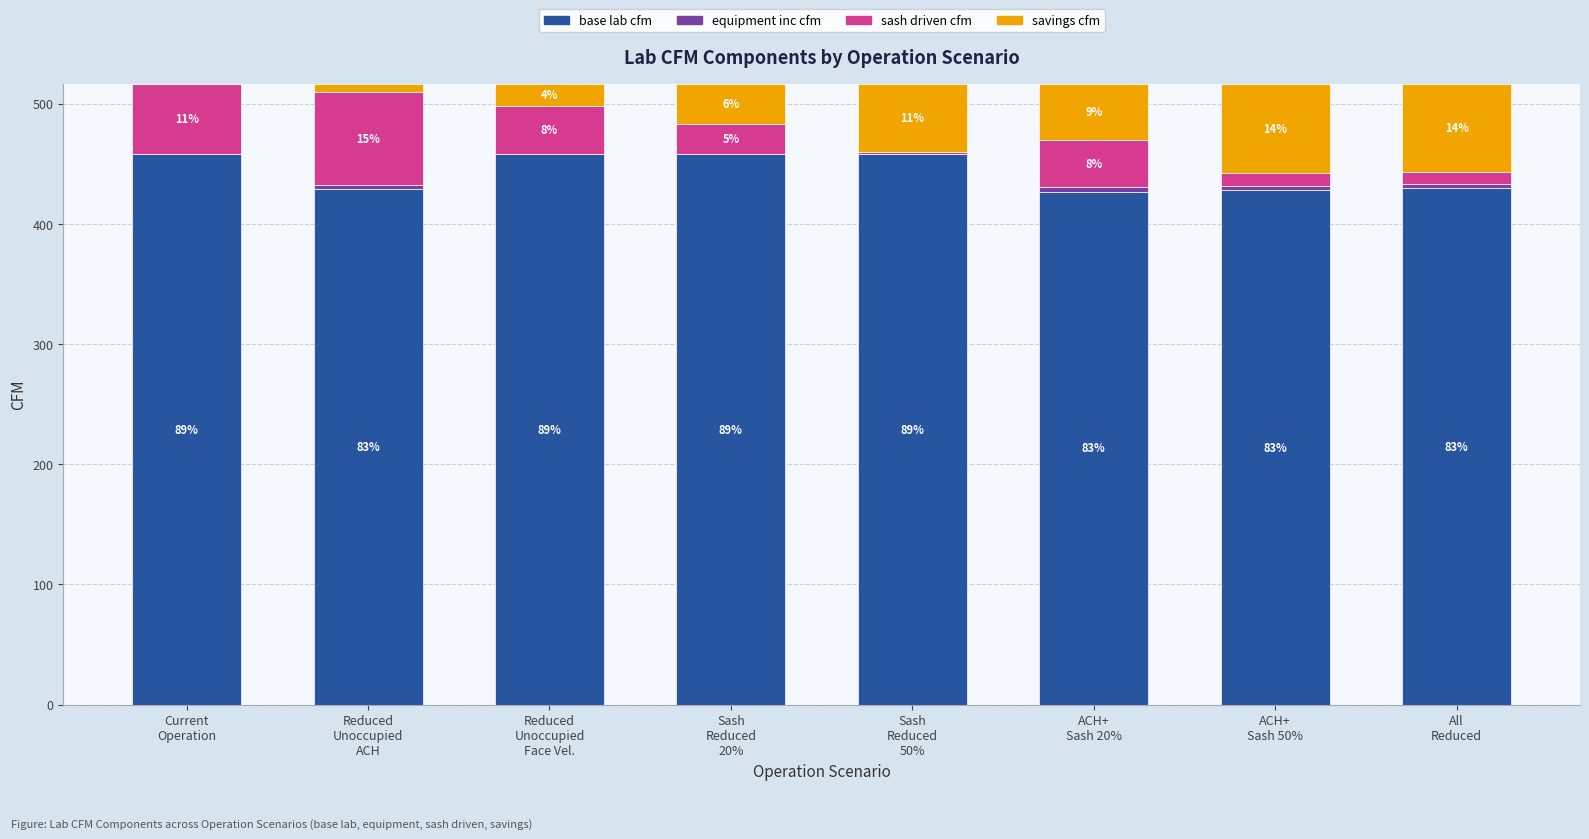

What is the label of the 8th bar from the right?

Current
Operation